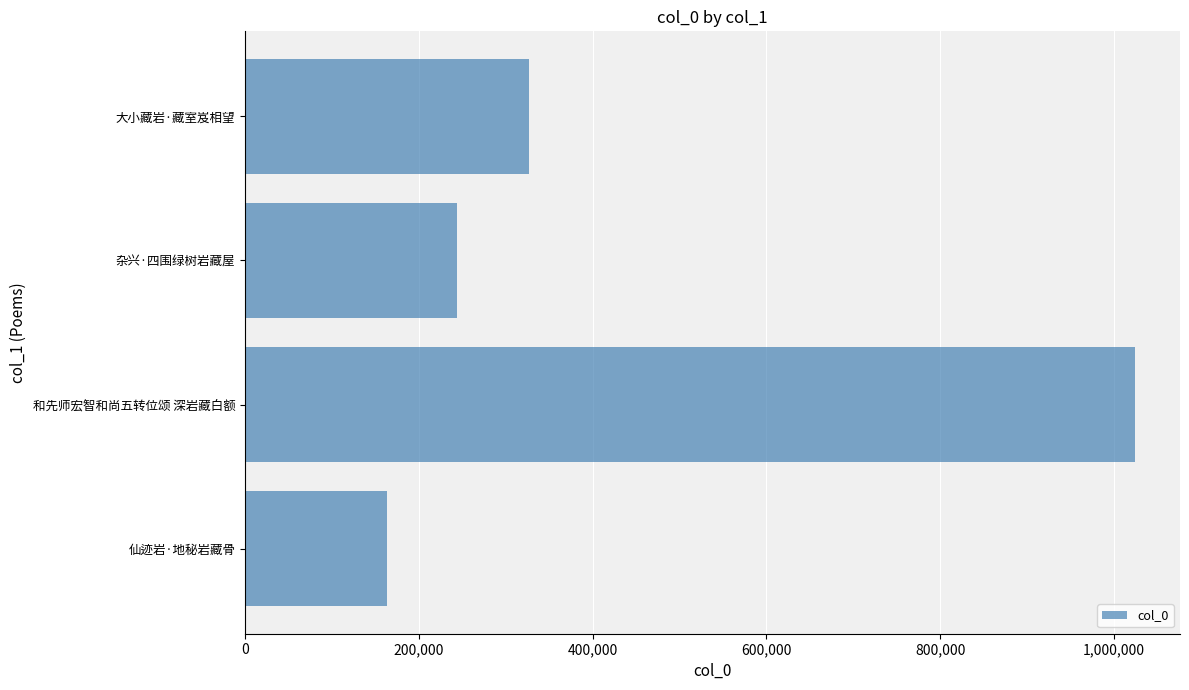

The value at 仙迹岩·地秘岩藏骨 is 78169. True or false?

False